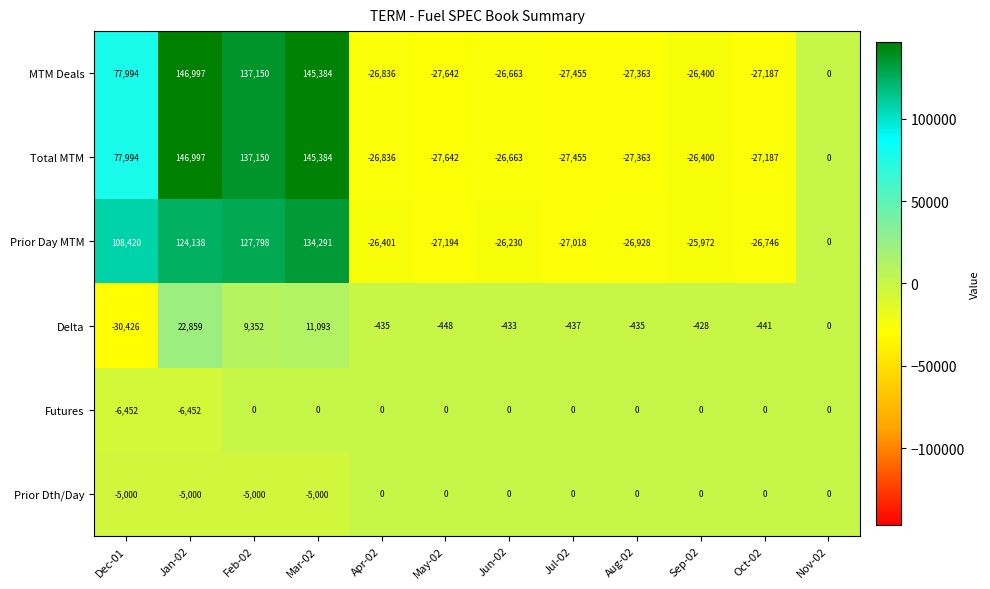

What is the difference between the highest and lowest values at Dec-01?

138846